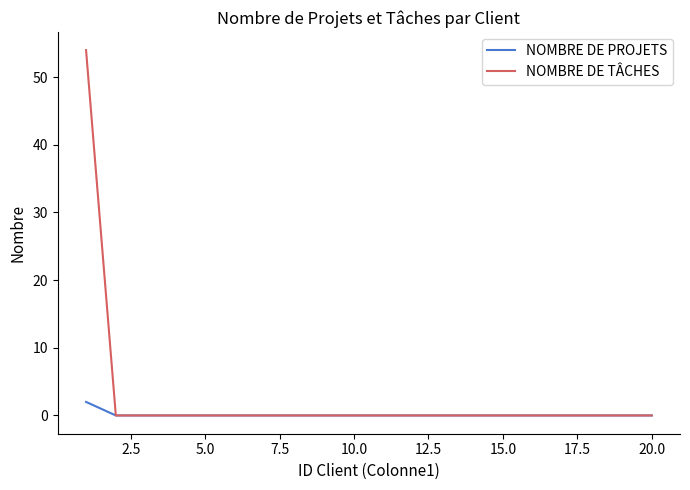

Which series has the largest total across all categories?

NOMBRE DE TÂCHES